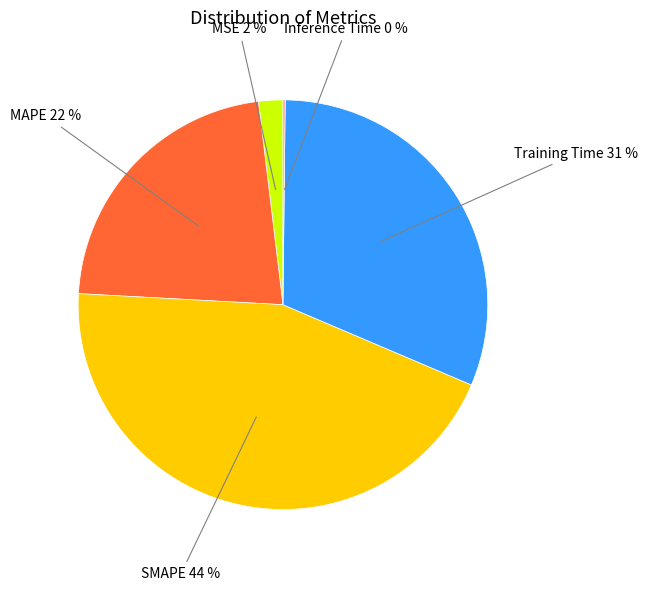

Is Training Time the majority of the pie?

No